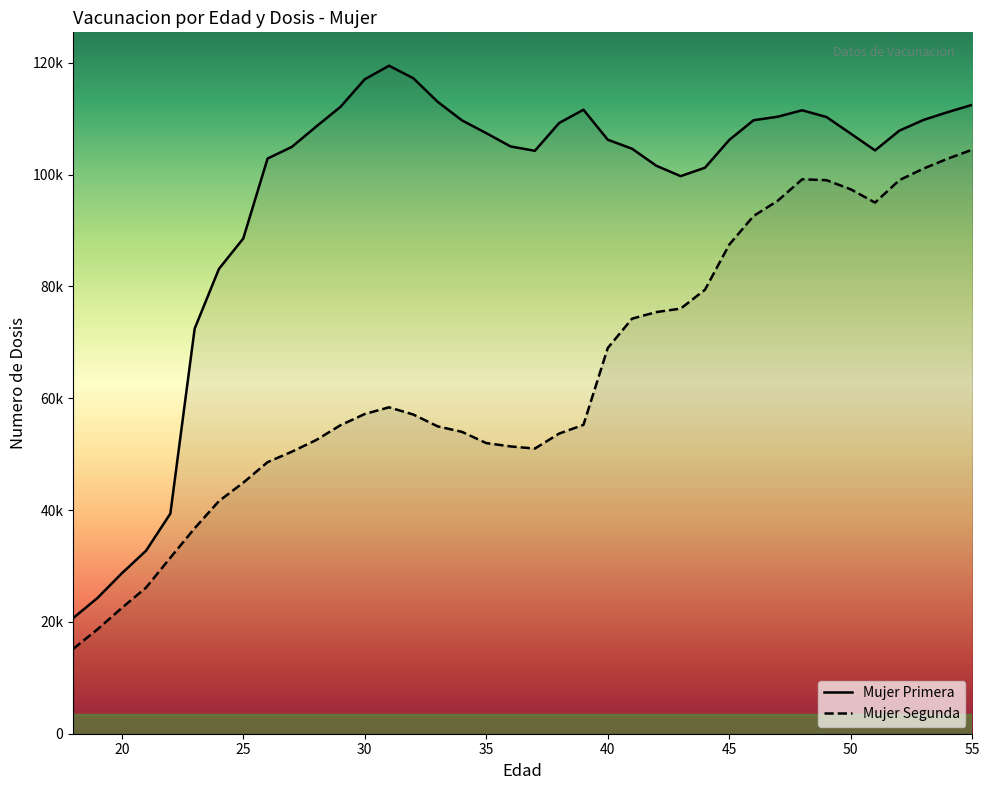

Which has a higher value, 26 or 37?

37